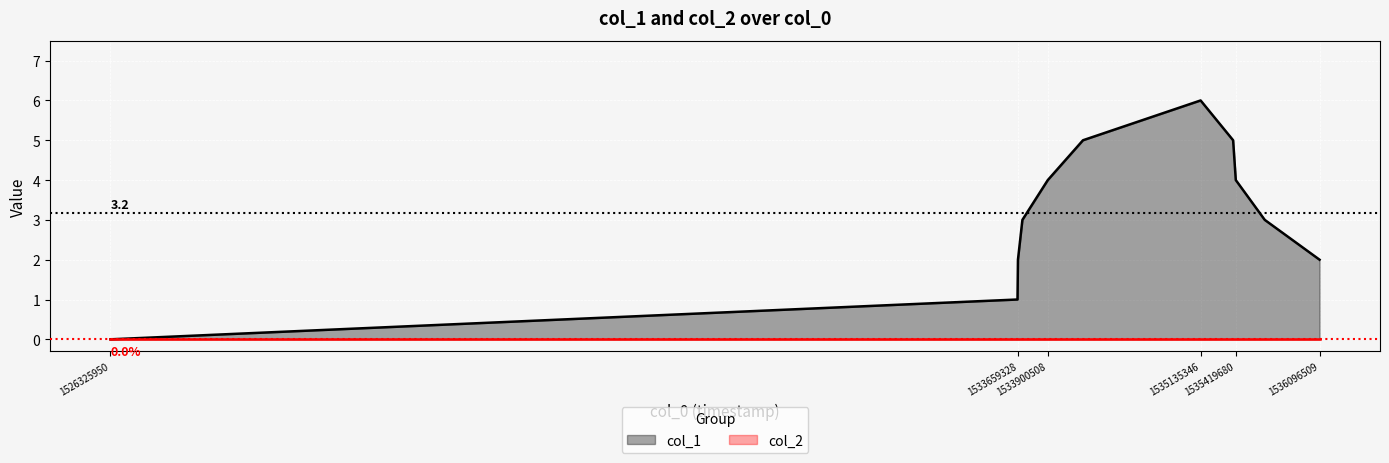

Which series has the widest spread of values?

col_1